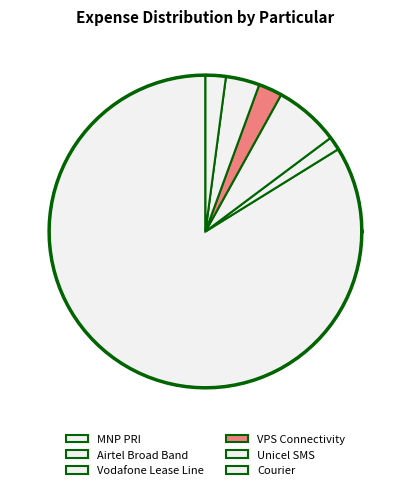

To the nearest percent, what is the average slice percentage?

17%